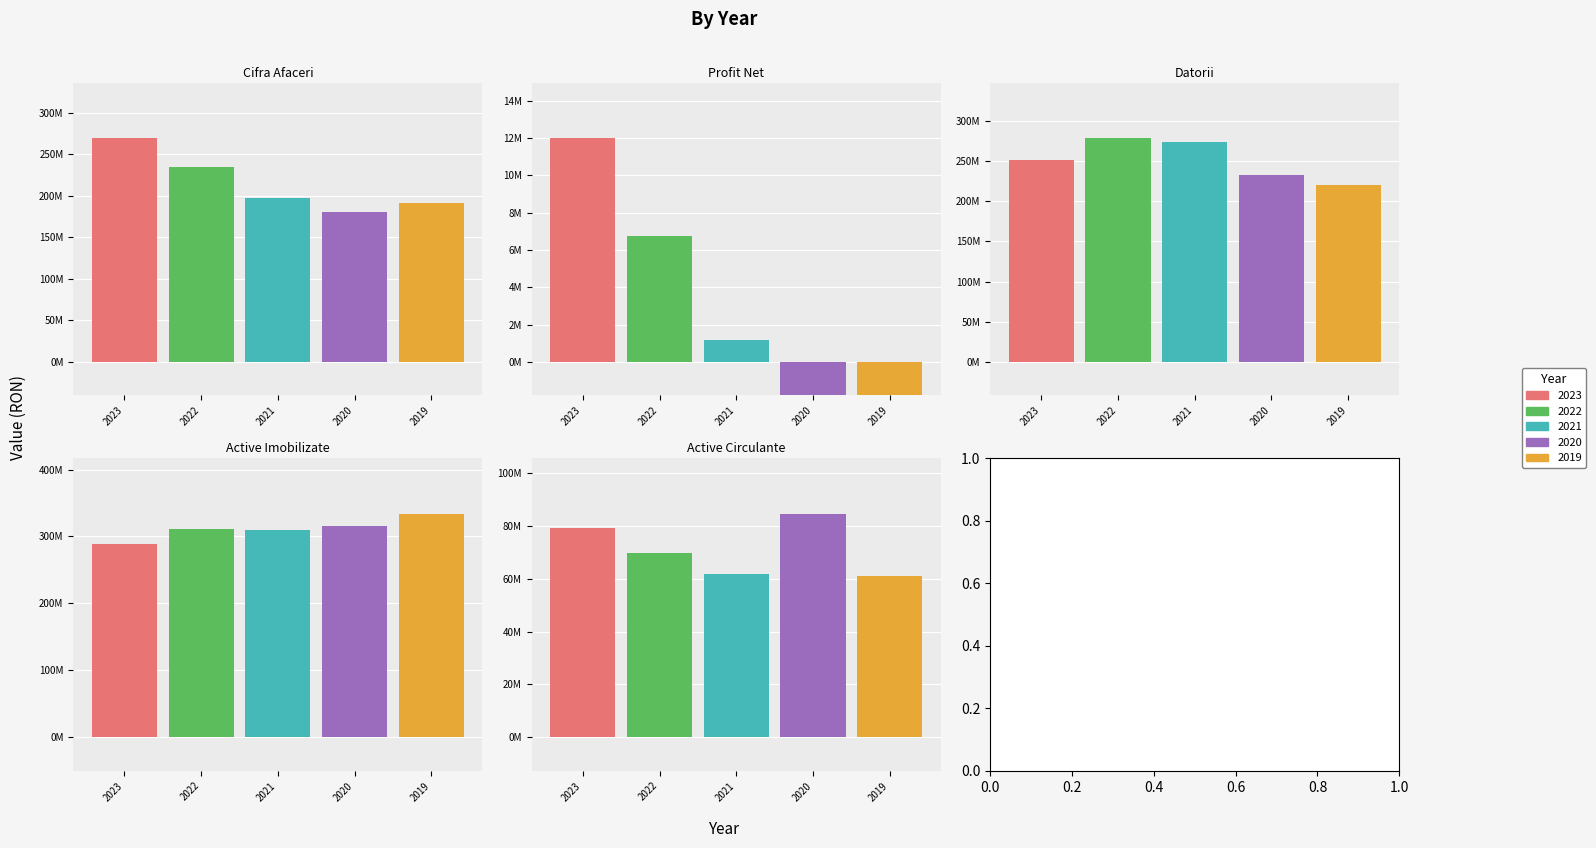

How many values in the Cifra Afaceri series exceed 197767111?

2